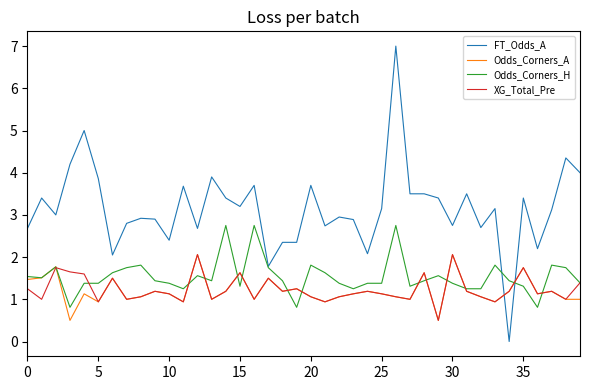

Which series has the widest spread of values?

FT_Odds_A